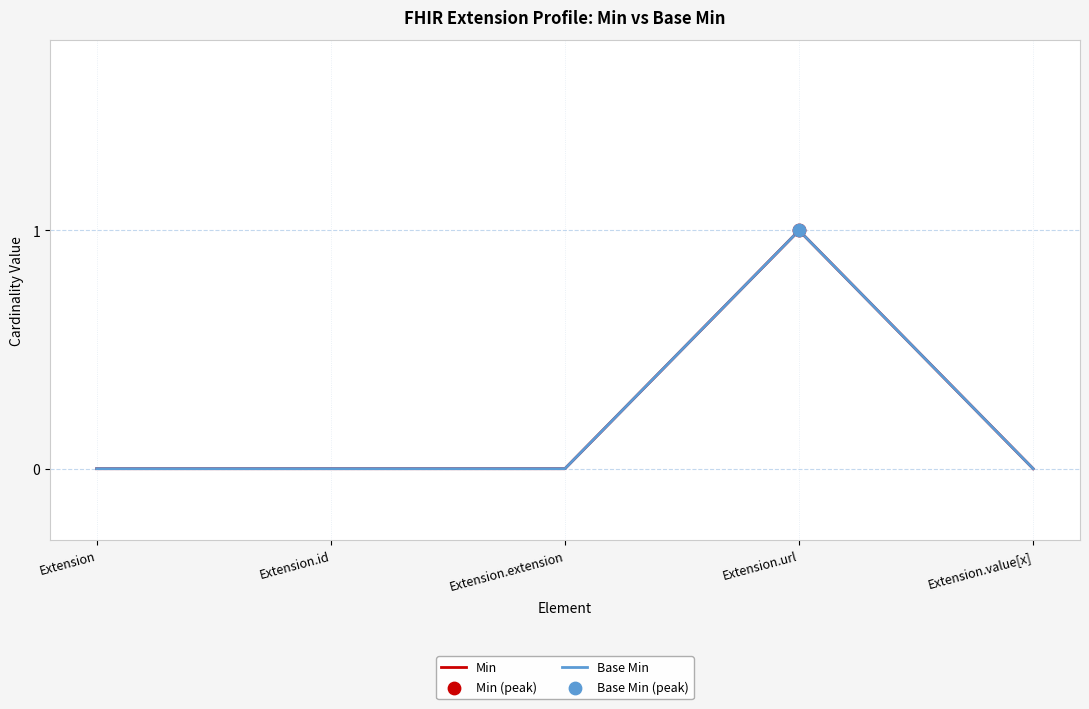

Which series reaches the minimum Y coordinate?

Min